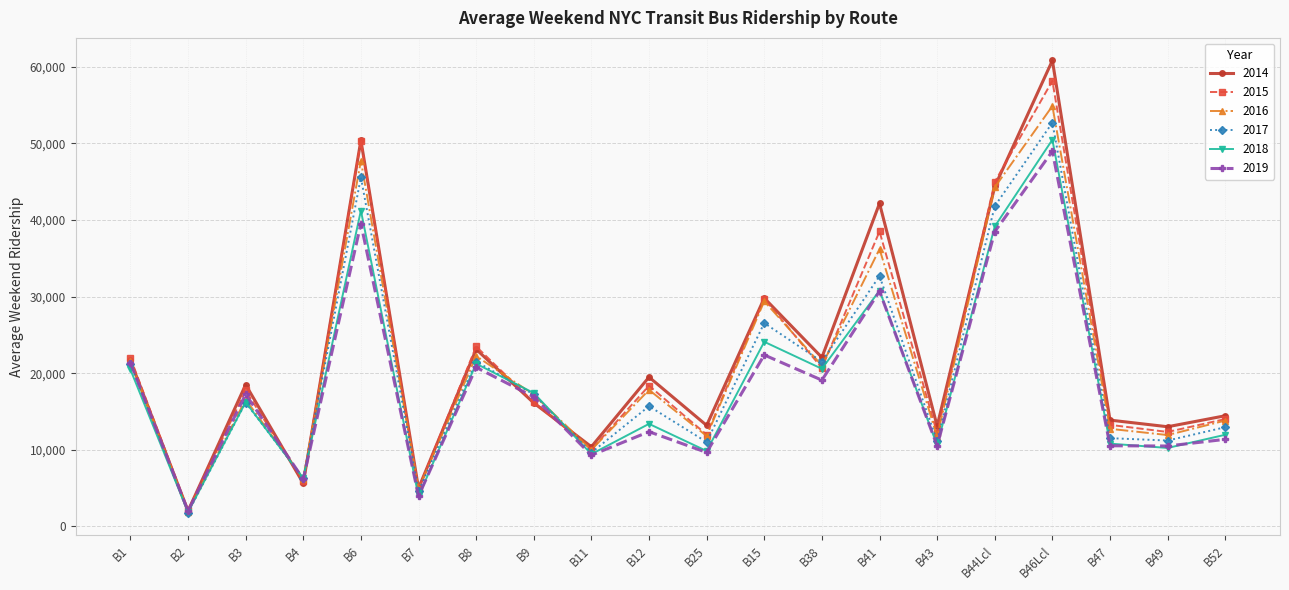

What is the maximum value shown in the chart?

60838